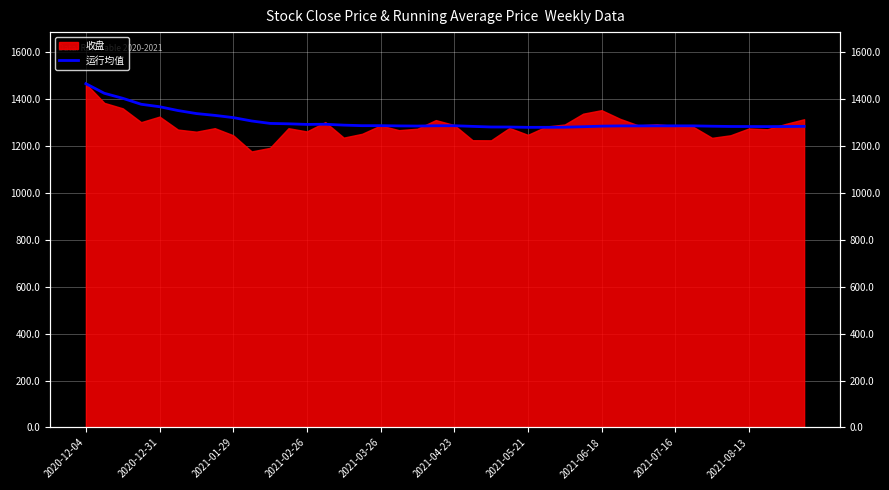

What is the sum of the values at 15 and 30?

2574.2